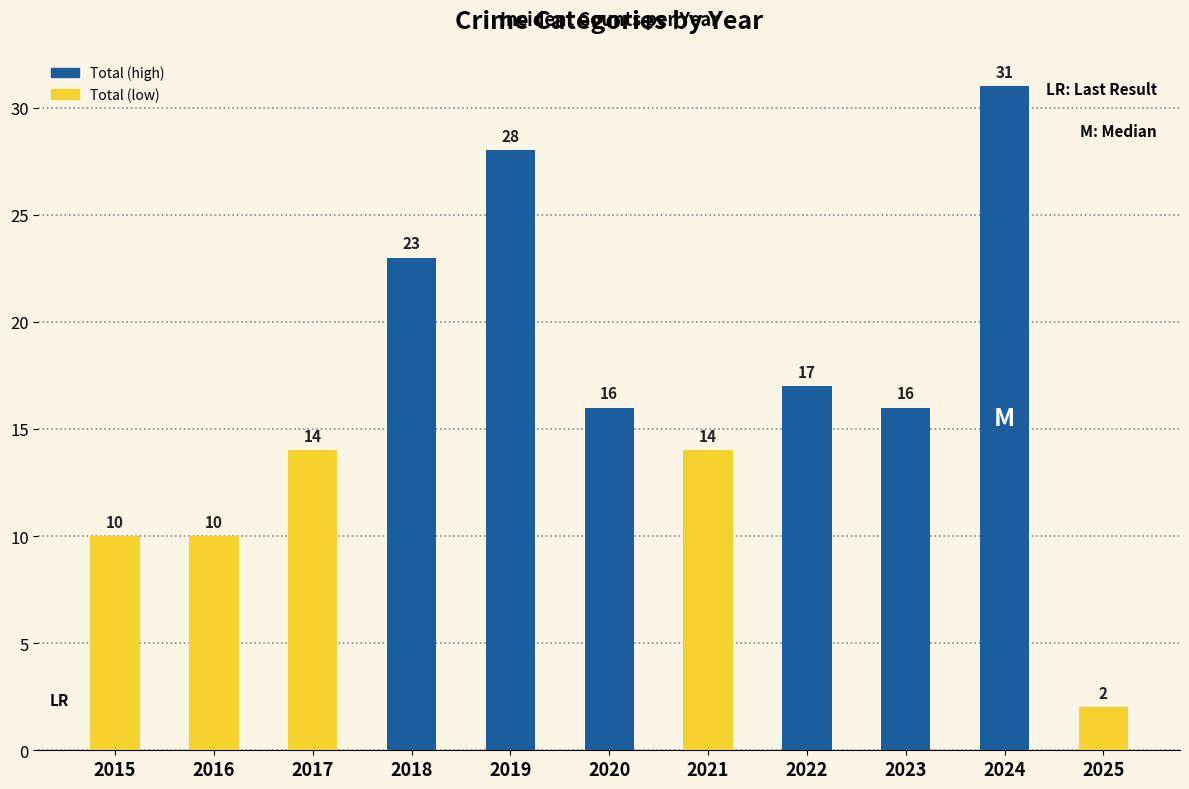

What is the smallest value displayed?

2